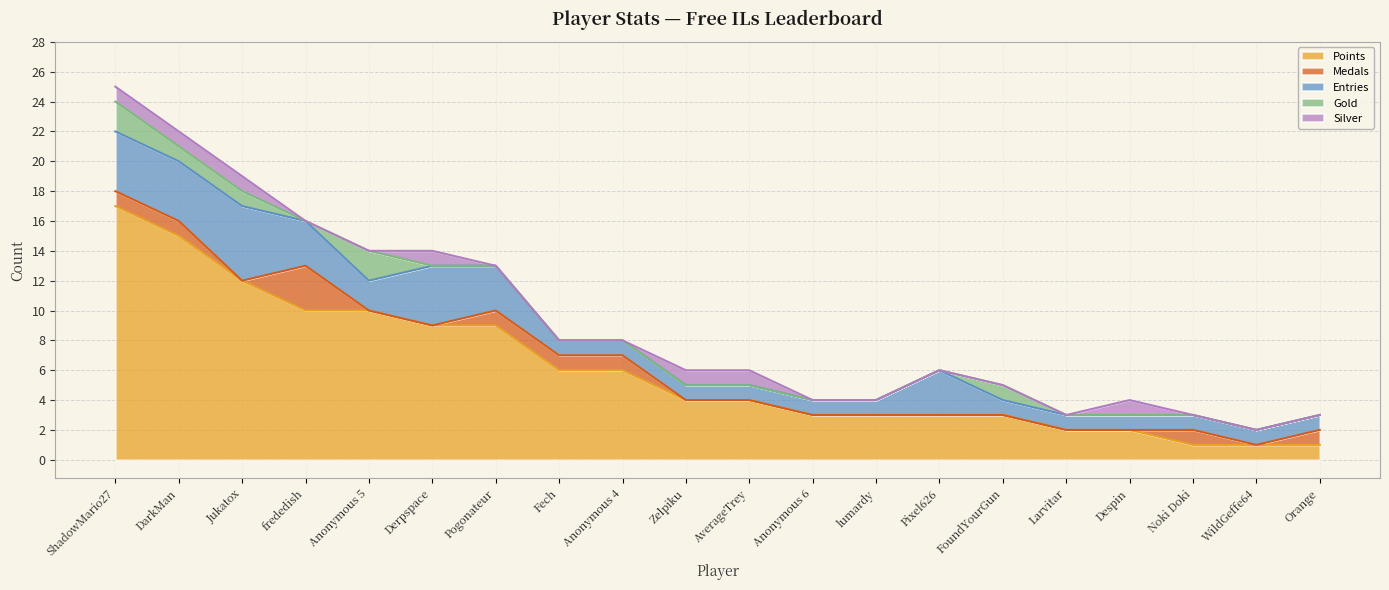

Is it true that Medals equals 2 at lumardy?

False